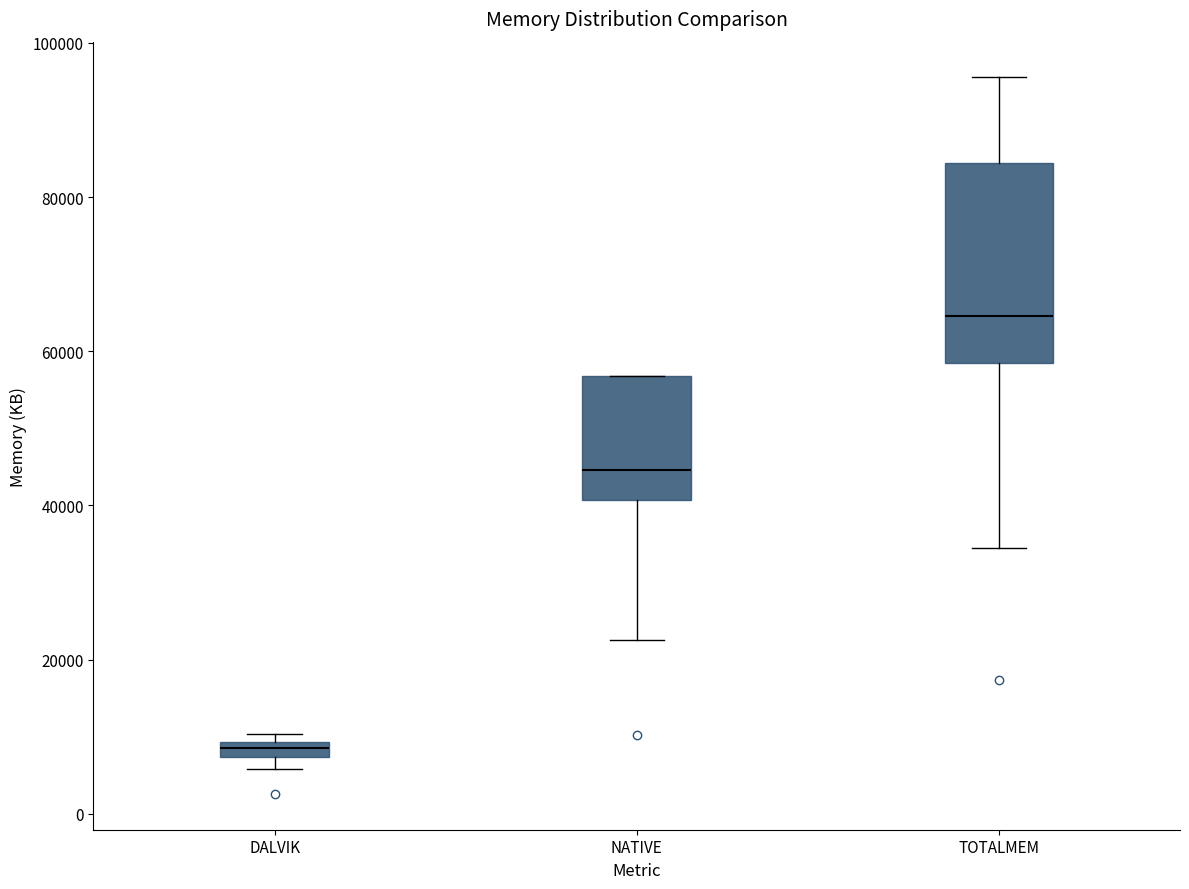

Where does the lower whisker of the box for NATIVE end on the y-axis? The values are not printed on the chart, so give them approximately, as read against the axis.

22000